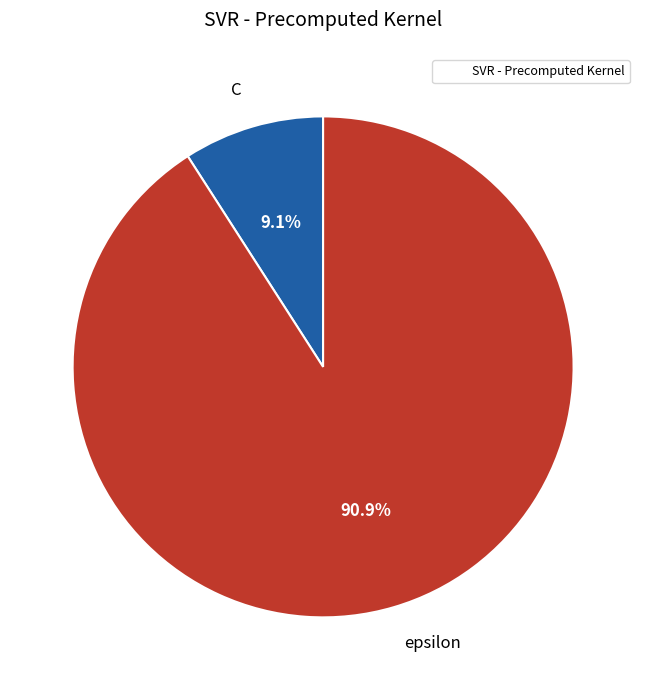

Is epsilon the majority of the pie?

Yes